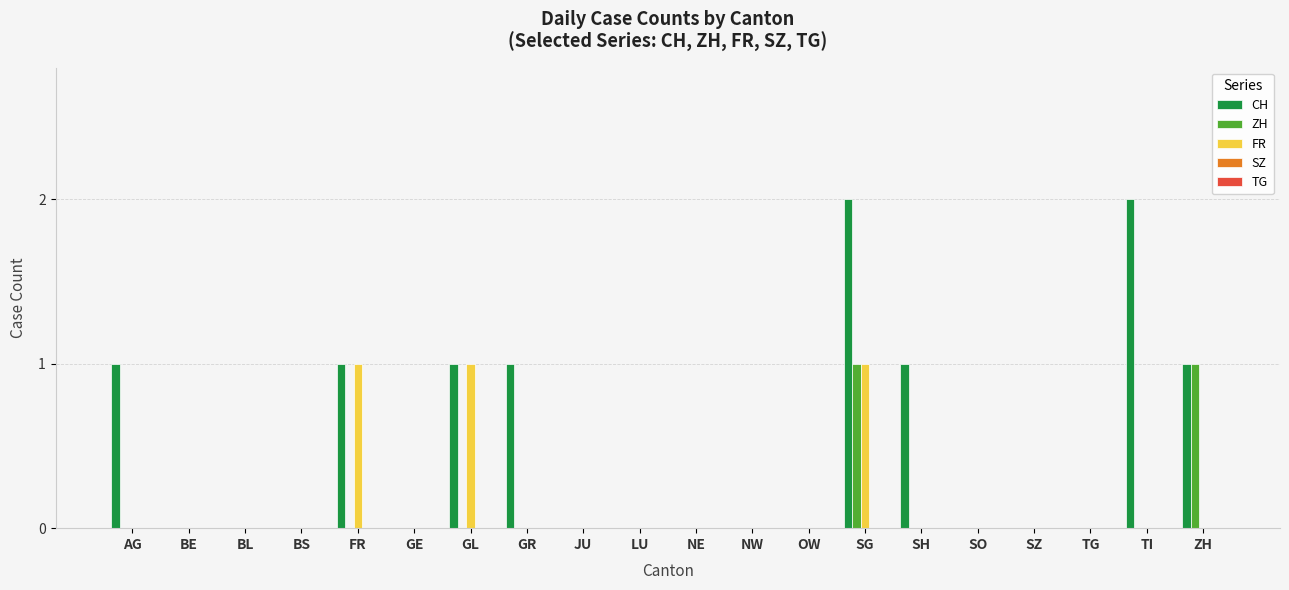

How many series are shown in this chart?

3